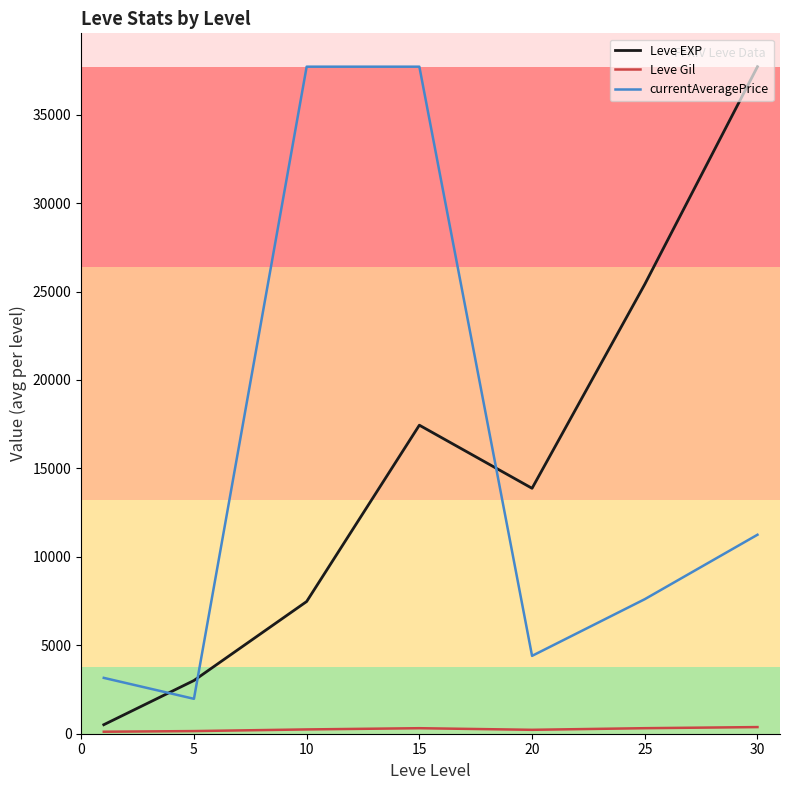

What is the difference between the second highest and second lowest values in the Leve EXP series?

22401.7